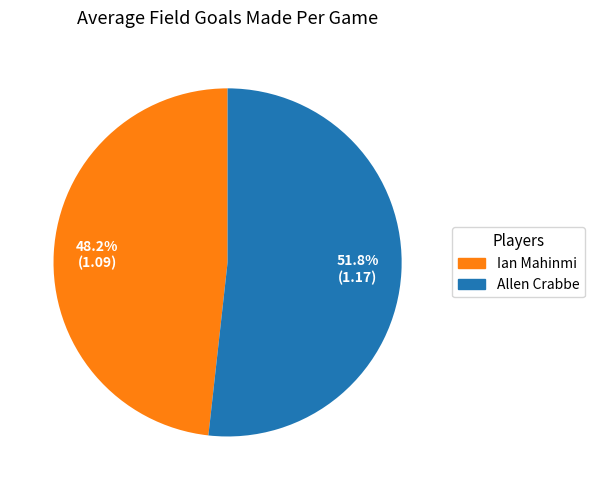

Is it true that Ian Mahinmi is 60% of the pie?

False